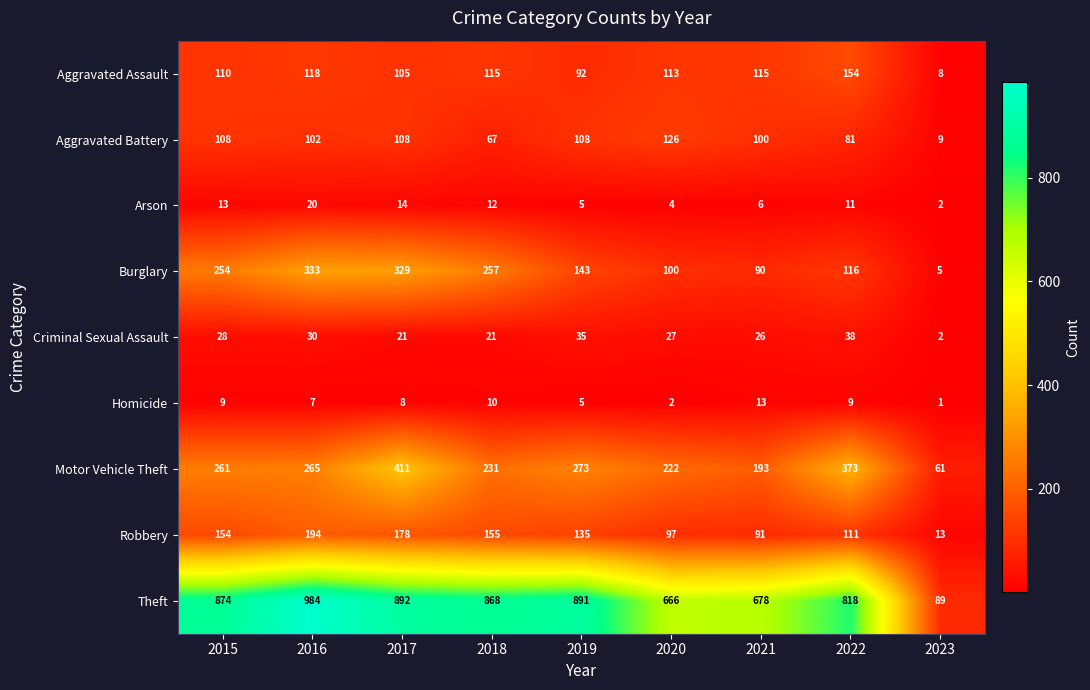

At which label does Burglary first exceed 143?

2015